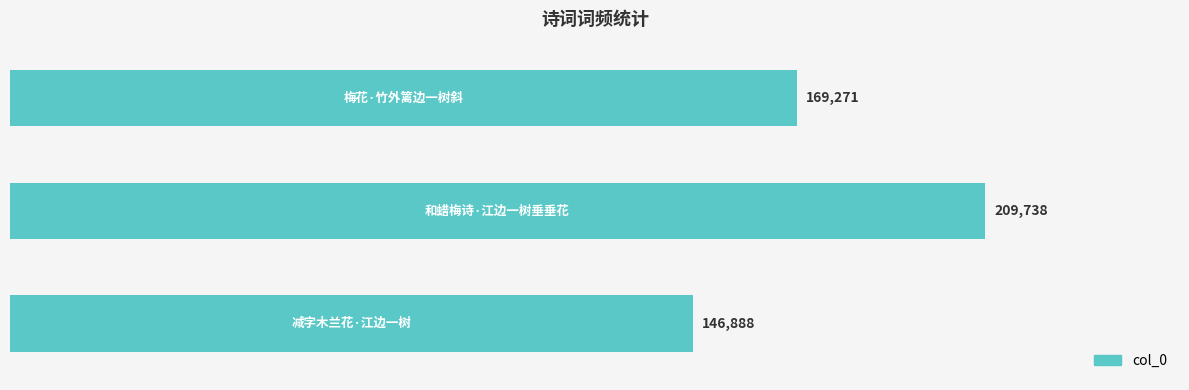

Reading top to bottom, extract all data points from this chart.

169271	209738	146888